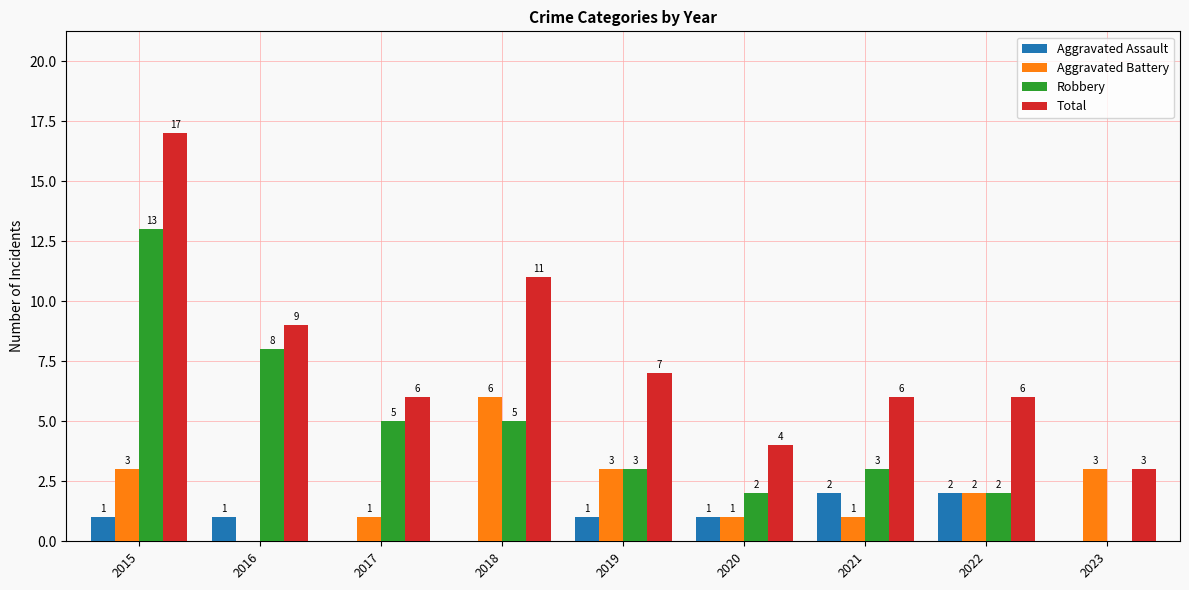

The Total series shows 1 at 2021. True or false?

False